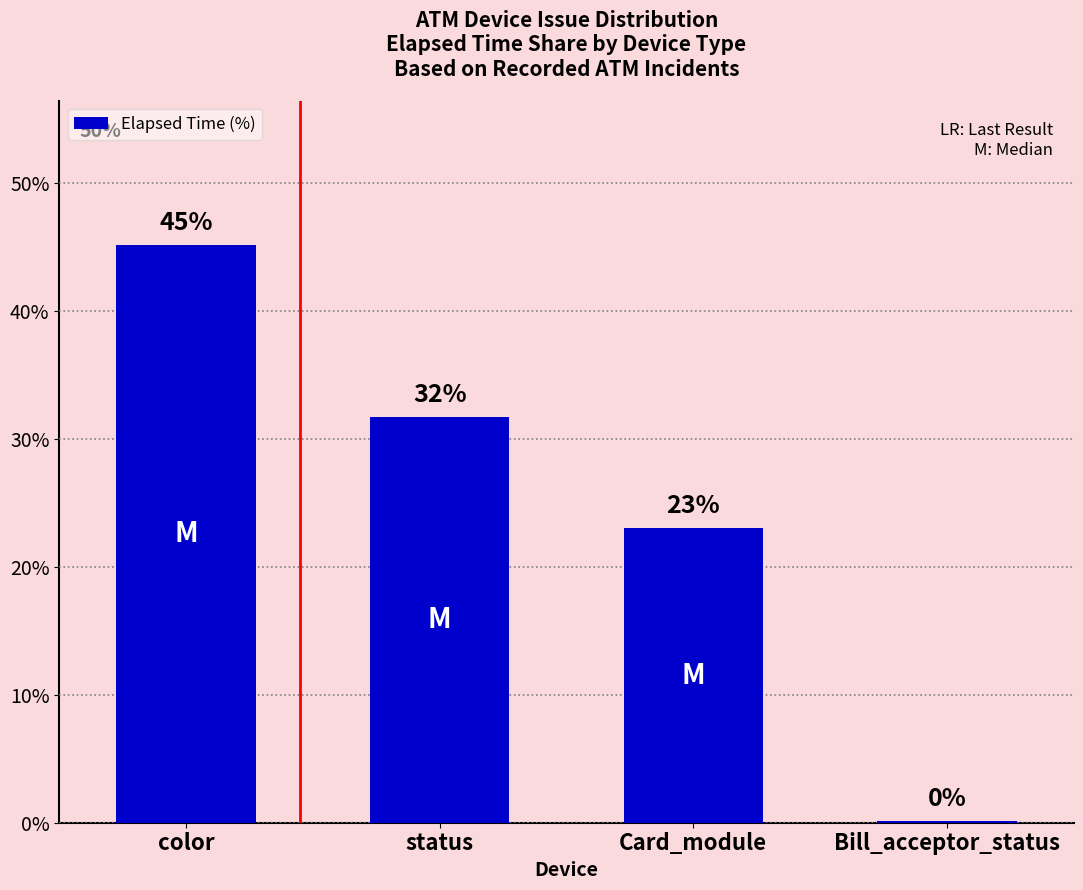

What is the sum of the values at Bill_acceptor_status and status?

31.8